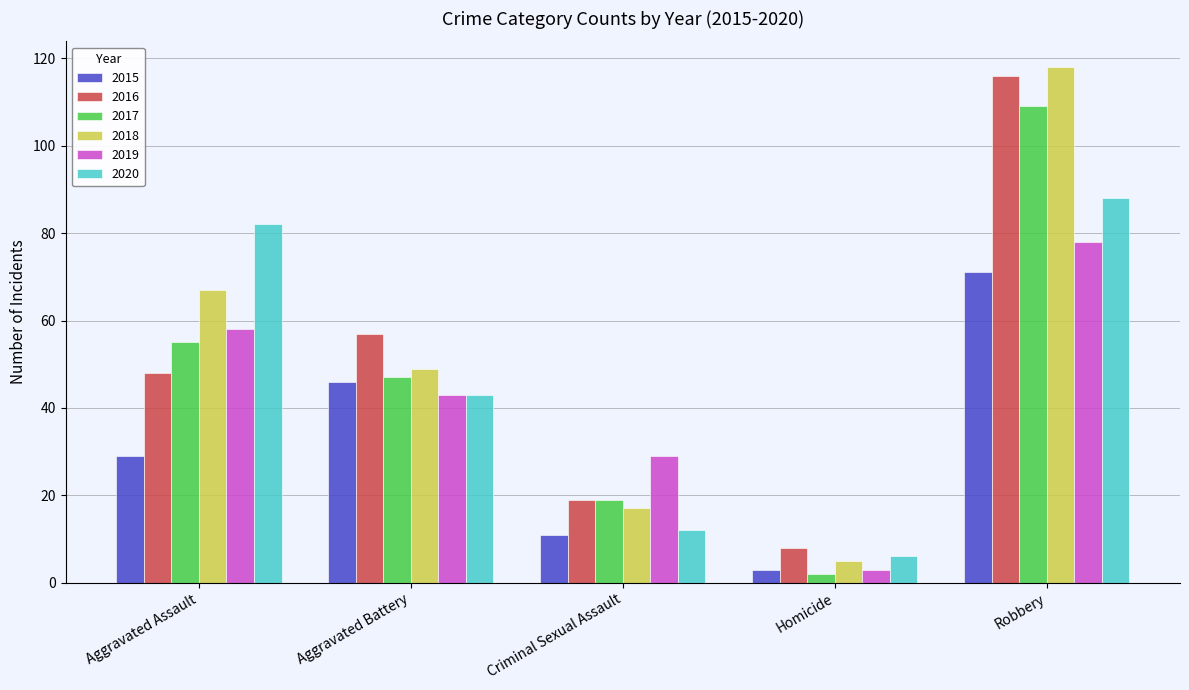

The 2017 series shows 47 at Aggravated Battery. True or false?

True